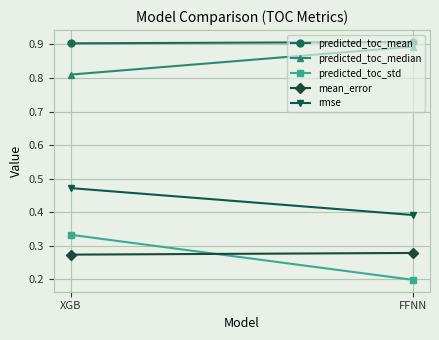

True or false: rmse has a value of 0.2 at FFNN.

False